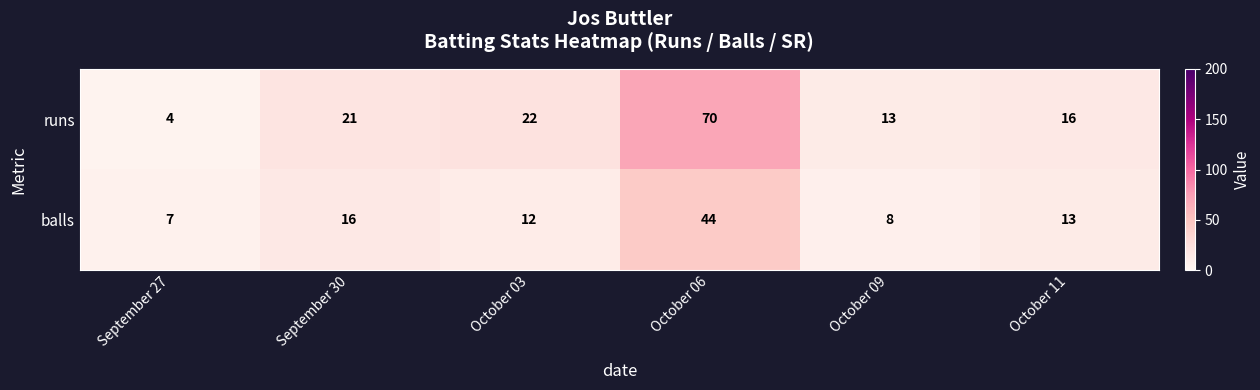

Between October 09 and October 11, which series saw the biggest shift?

balls